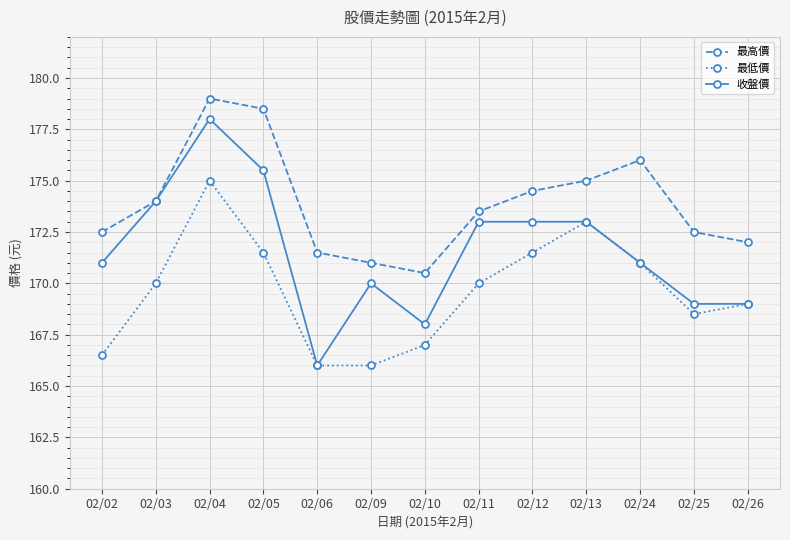

What is the difference between the highest and lowest values at 02/25?

4.0